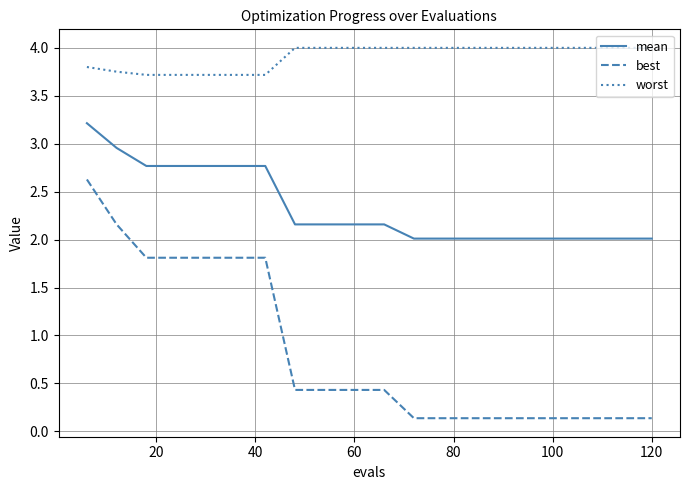

Is this an area chart (filled region under the line)?

No